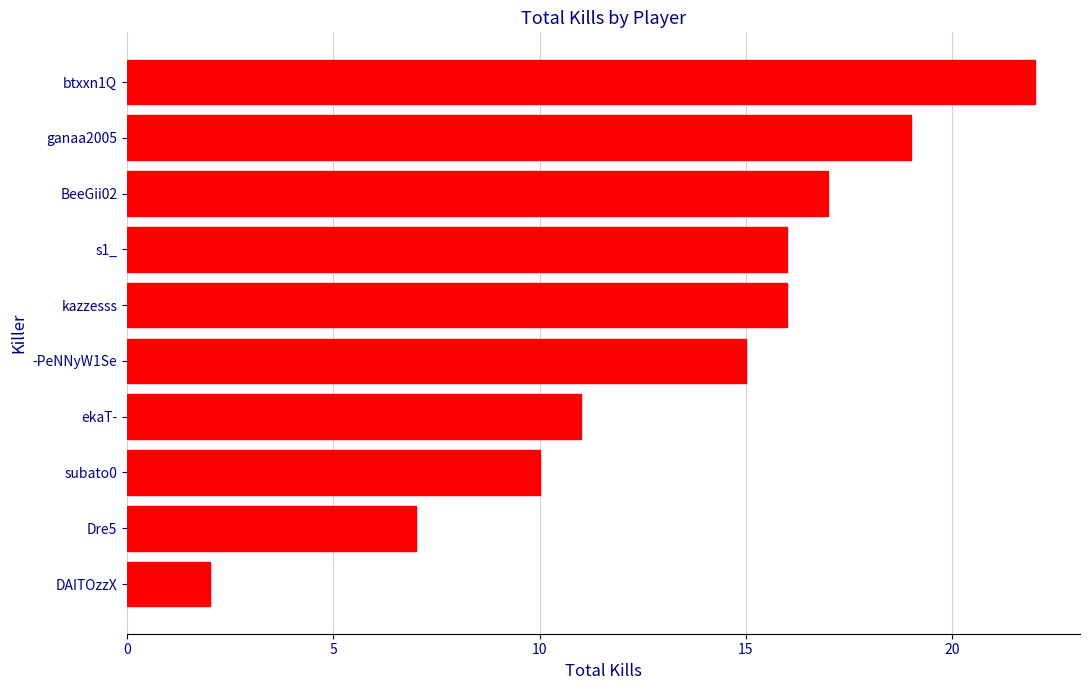

What is the change in value from s1_ to BeeGii02?

+1